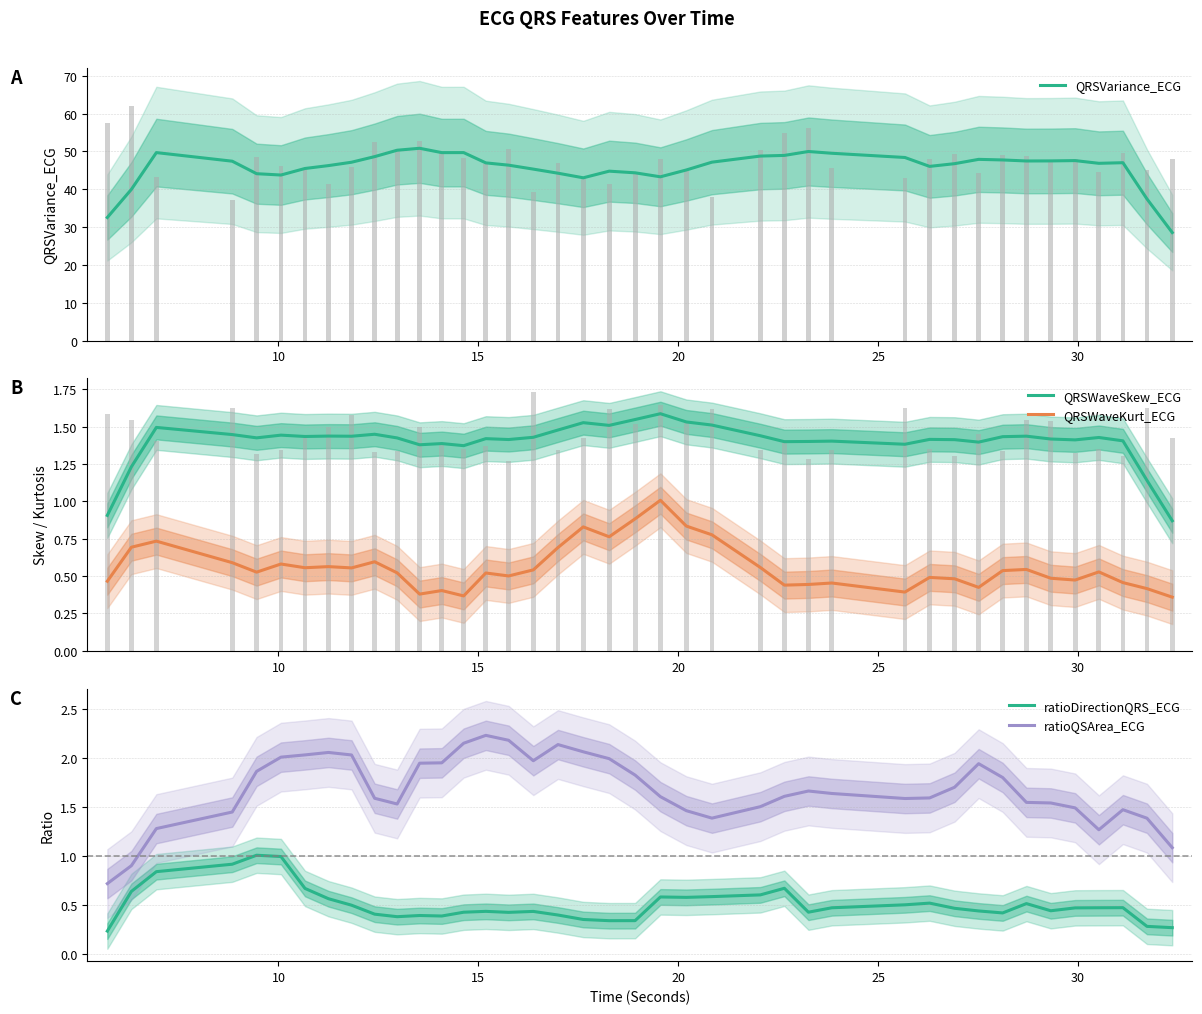

What is the maximum value for QRSVariance_ECG?

50.8